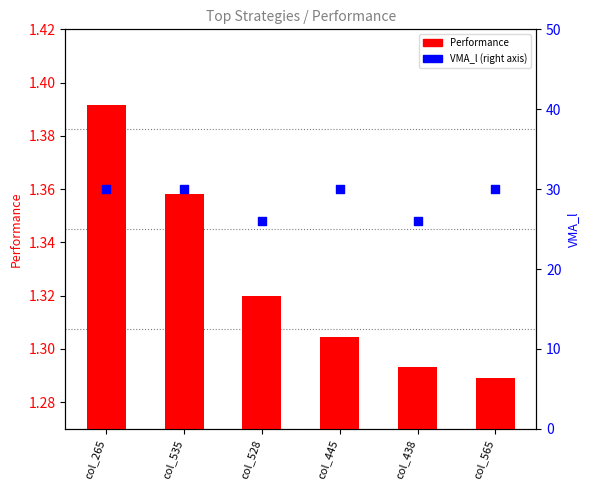

What are all the series names shown in the legend?

Performance, VMA_l